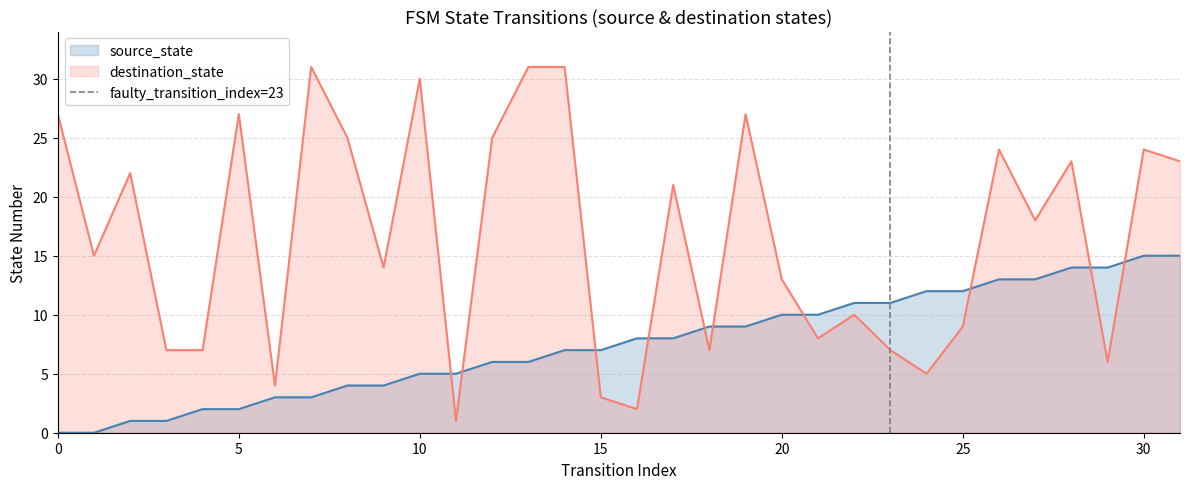

True or false: destination_state and source_state cross at least once.

True